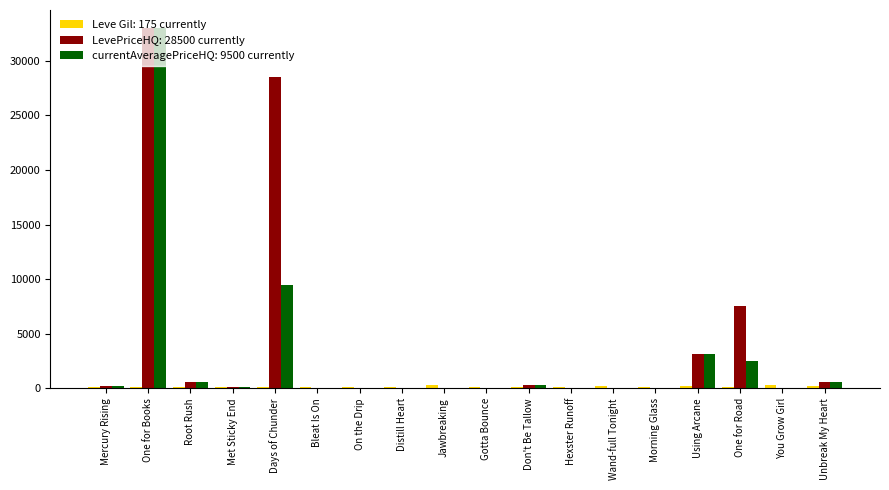

Which category has the highest value in the LevePriceHQ: 28500 currently series?

One for Books